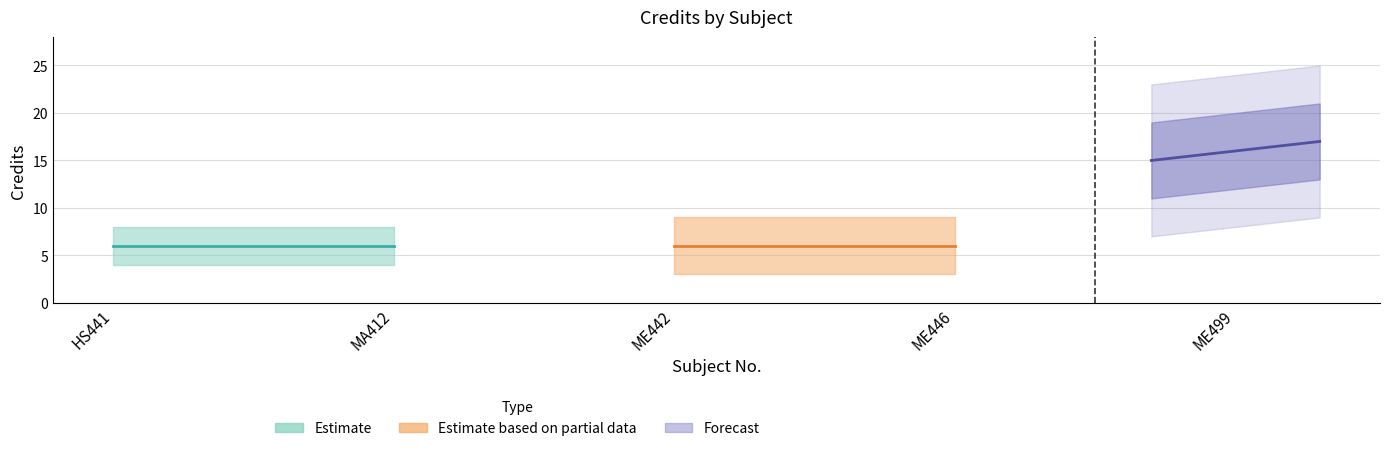

What is the minimum value shown in the chart?

6